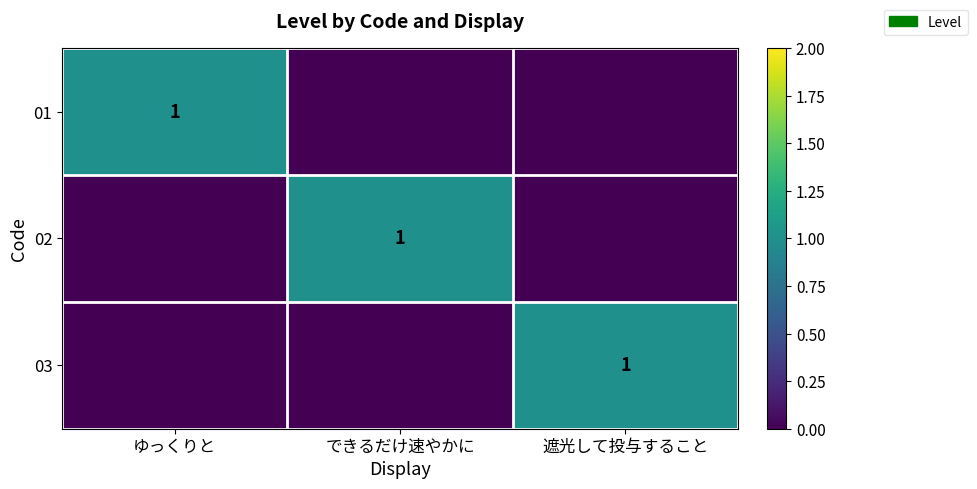

What is the difference between the highest and lowest values at できるだけ速やかに?

1